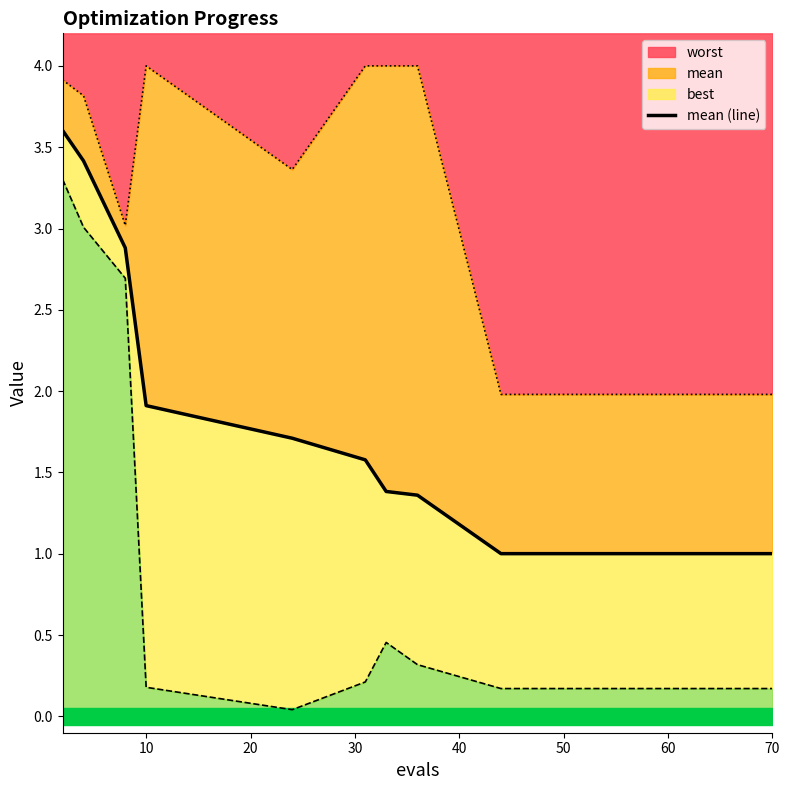

What is the lowest value of the worst series?

2.0